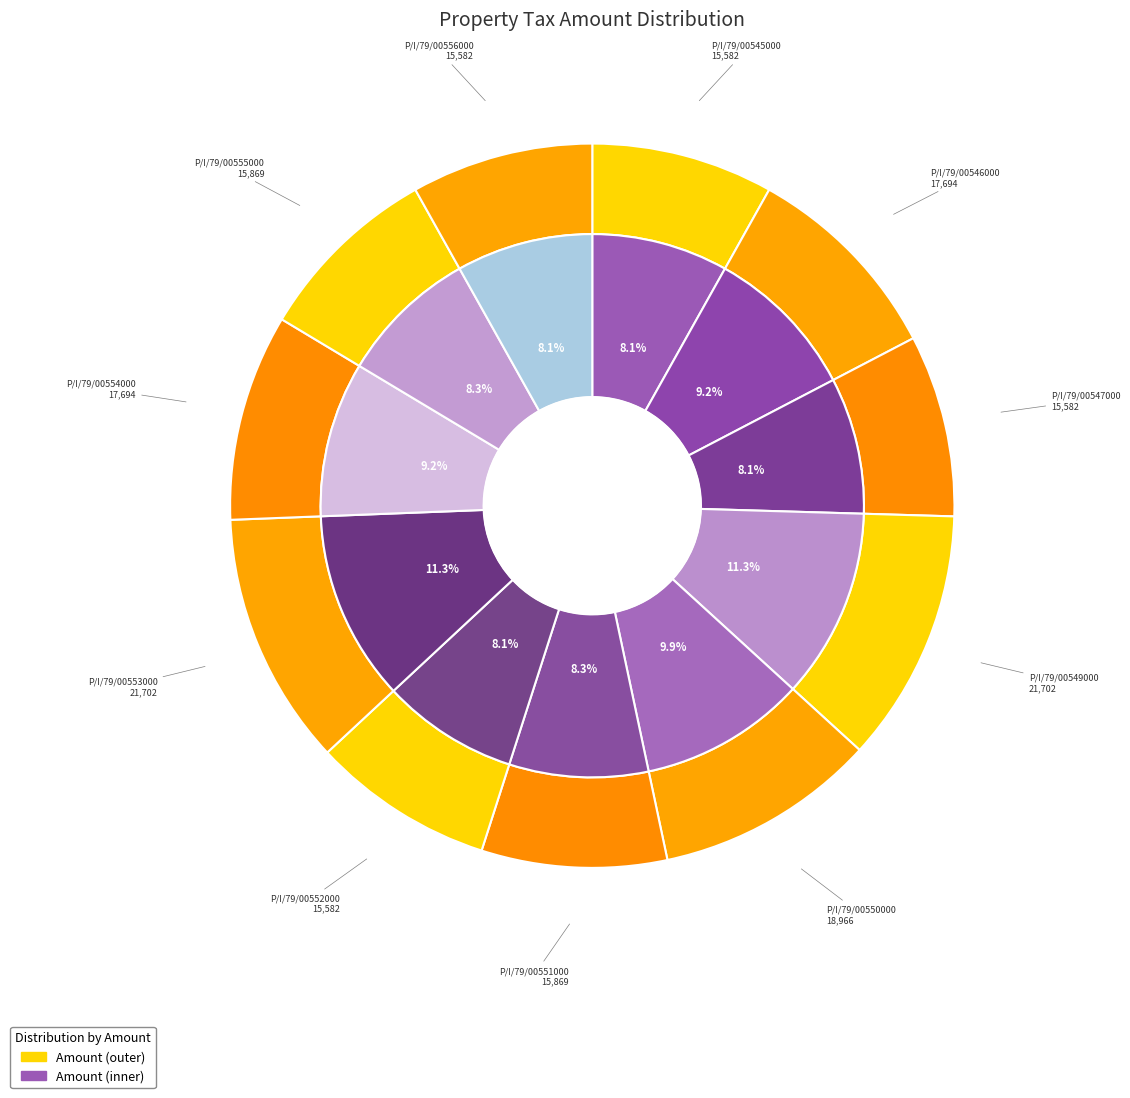

To the nearest percent, what percentage of the pie is P/I/79/00545000?

8%